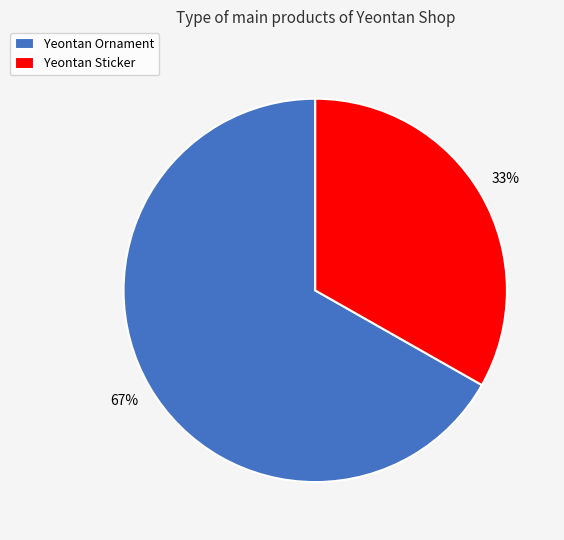

To the nearest percent, what portion does Yeontan Ornament represent?

67%